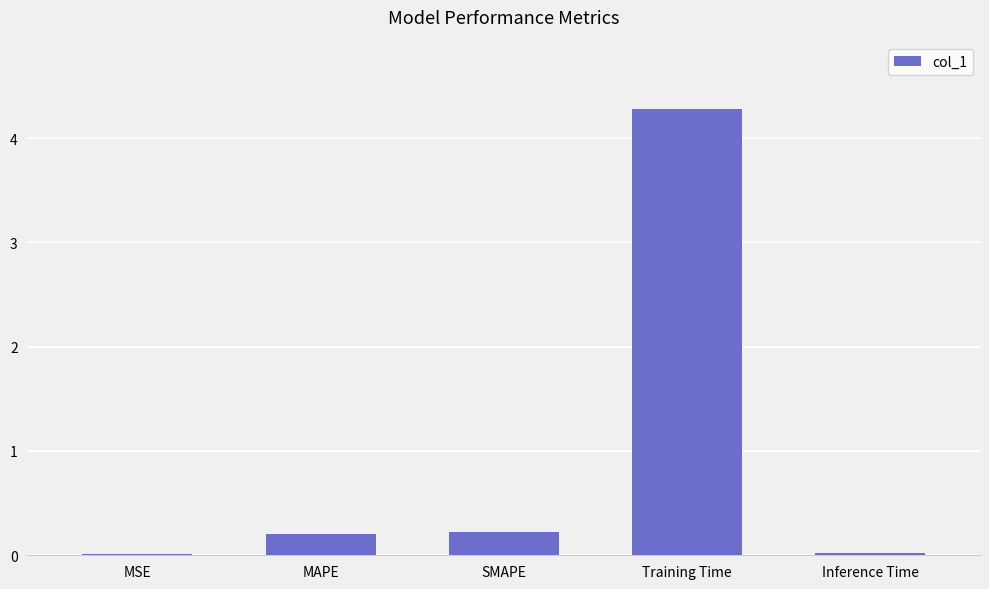

What is the sum of the values at SMAPE and MSE?

0.2